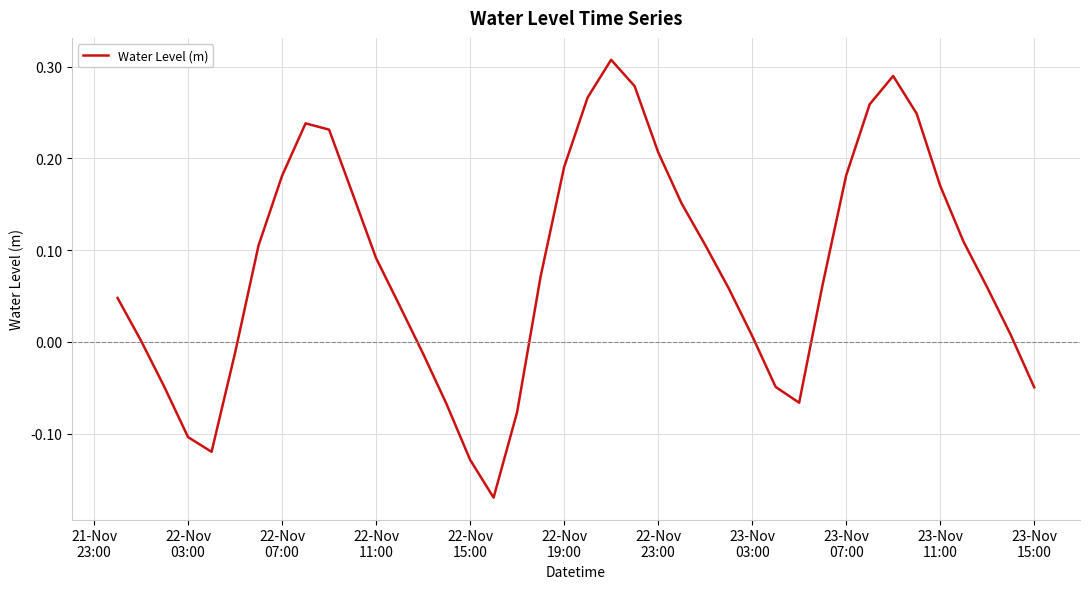

How many interior local peaks (higher than both neighbors) does the data have?

3